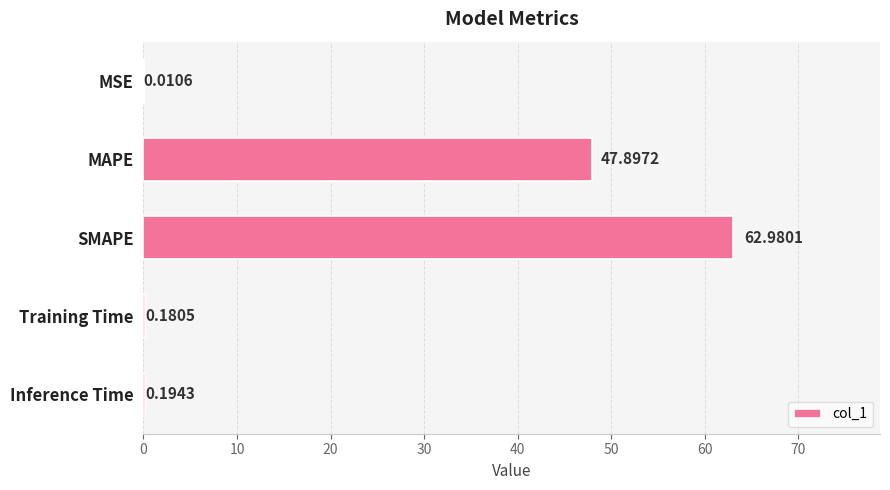

What is the change in value from MSE to MAPE?

+47.9